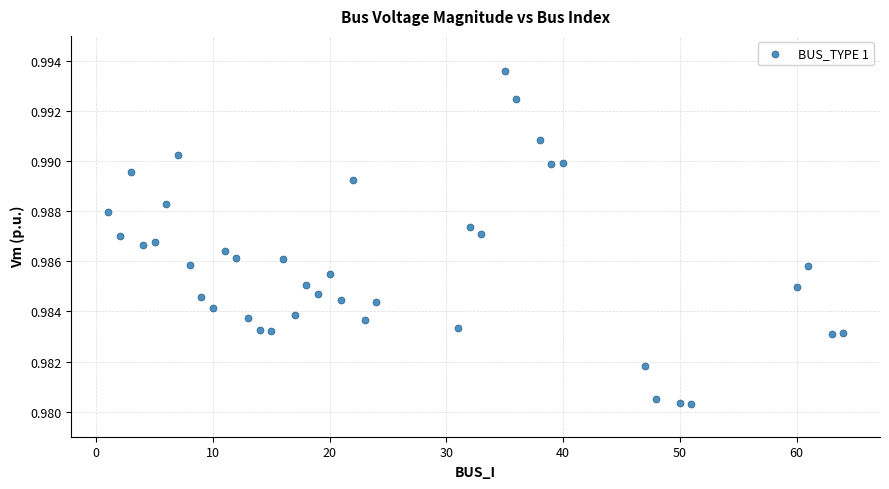

What is the range of X values (max minus min)?

63.0